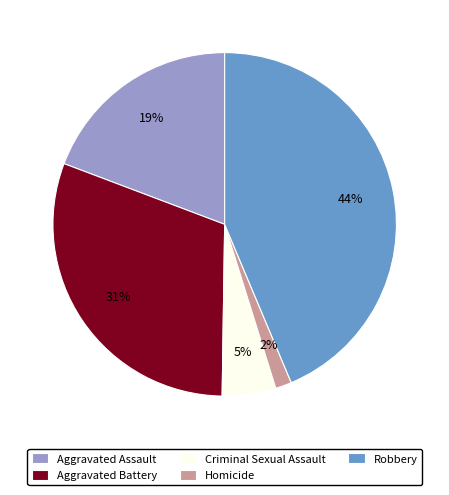

Is the sum of Homicide and Criminal Sexual Assault greater than half?

No